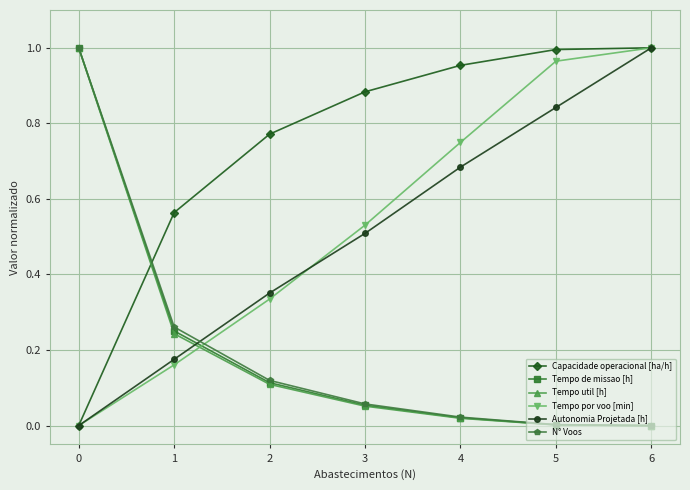

Is the value of Capacidade operacional [ha/h] at 1 greater than the value of Tempo de missao [h] at 4?

Yes